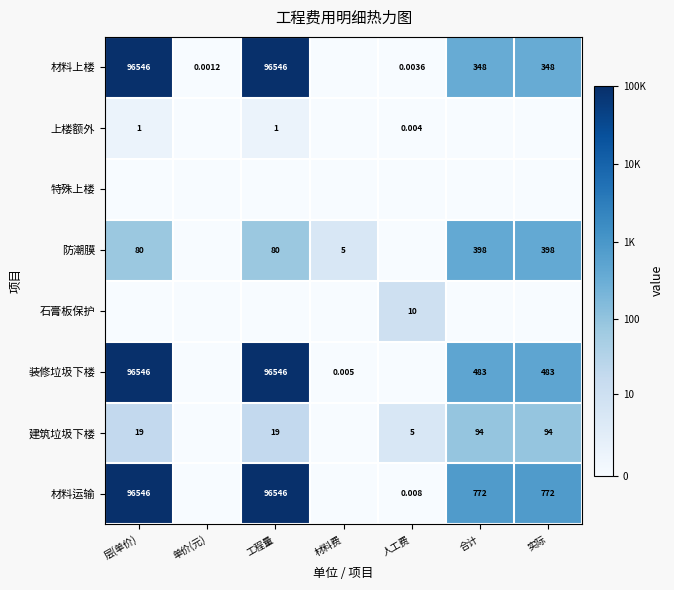

Rank the series at 人工费 from highest to lowest value.

石膏板保护, 建筑垃圾下楼, 材料运输, 上楼额外, 材料上楼, 特殊上楼, 防潮膜, 装修垃圾下楼